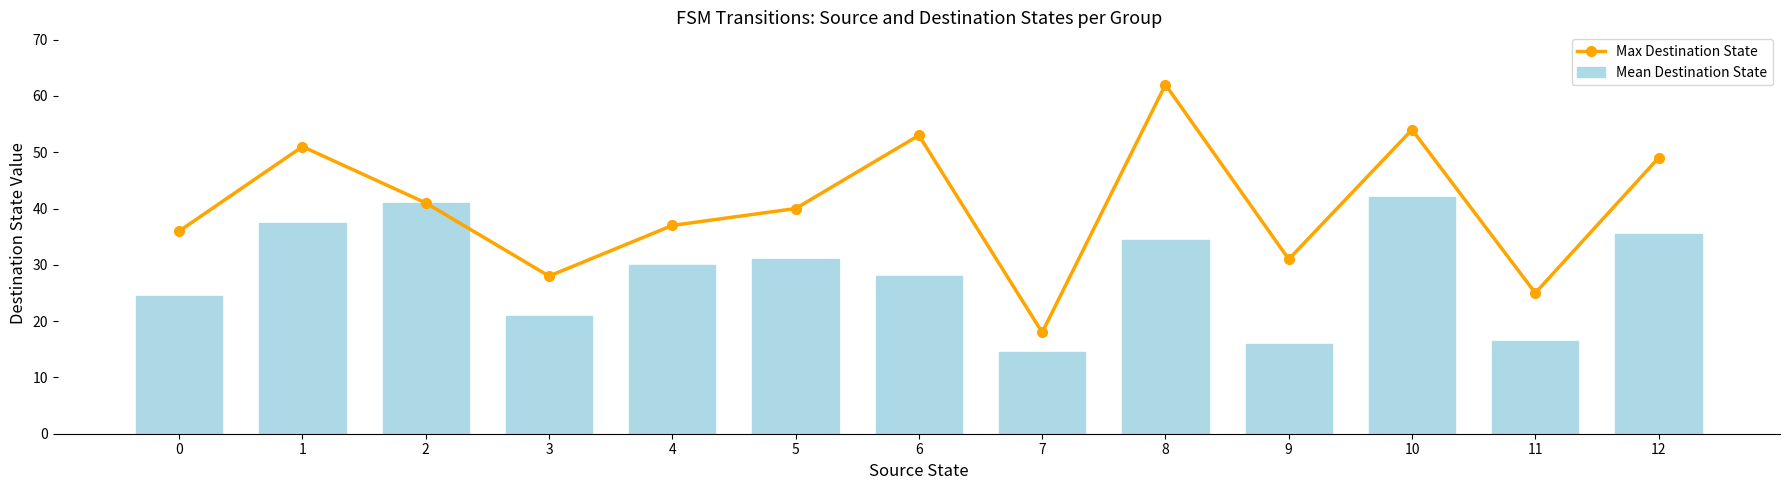

Which series has the largest total across all categories?

Max Destination State